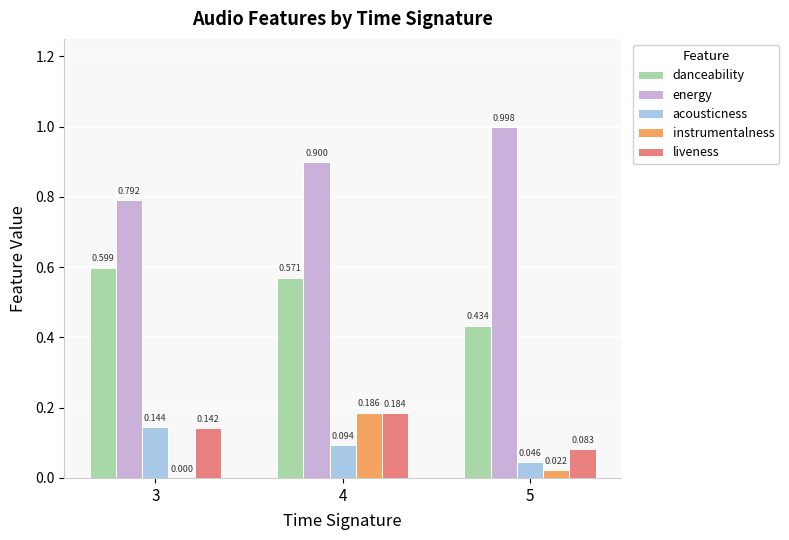

Which series changed the most between 3 and 4?

instrumentalness